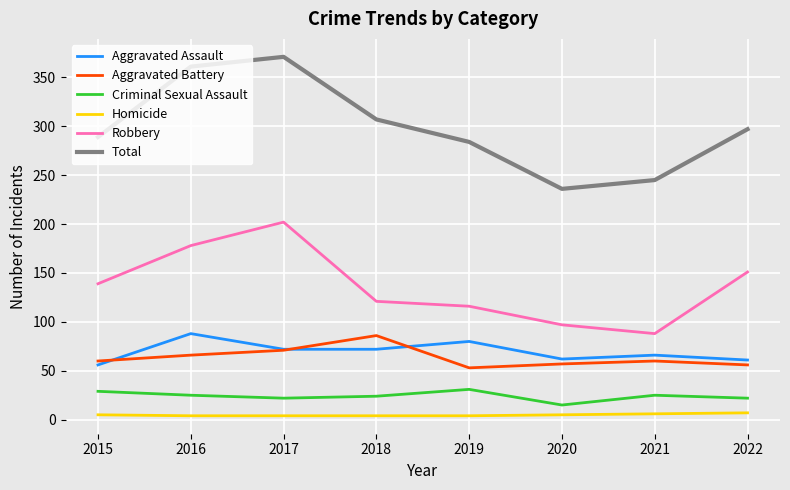

What is the difference between the maximum and minimum values in the Homicide series?

3